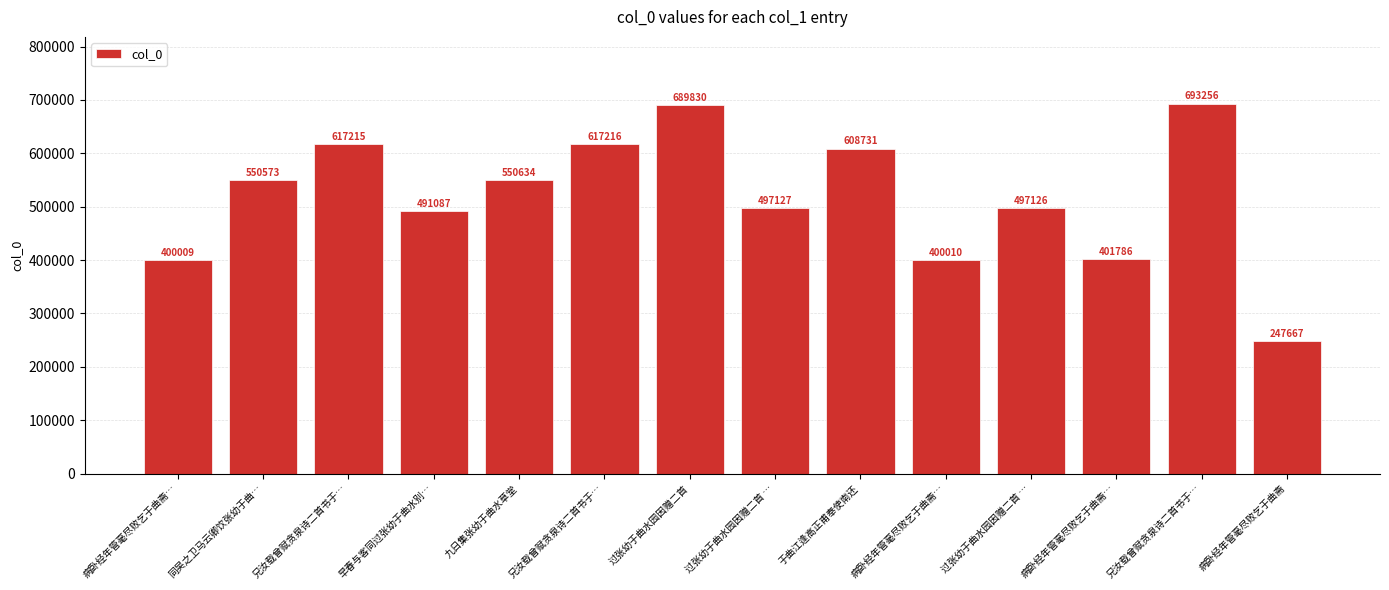

What is the label of the 1st bar from the right?

病卧经年管毫尽败乞于曲斋